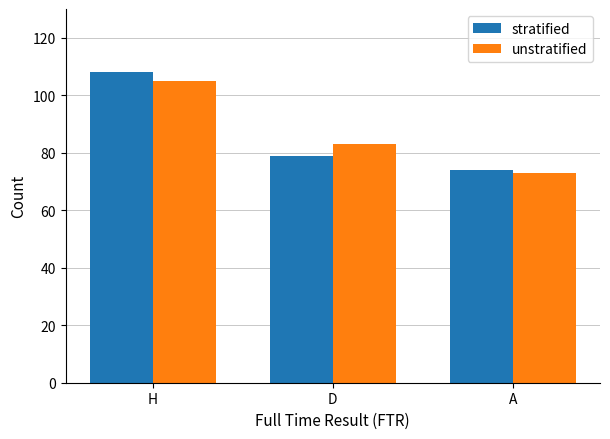

Reading left to right, list all the values displayed in this chart.

stratified: H=108	D=79	A=74
unstratified: H=105	D=83	A=73